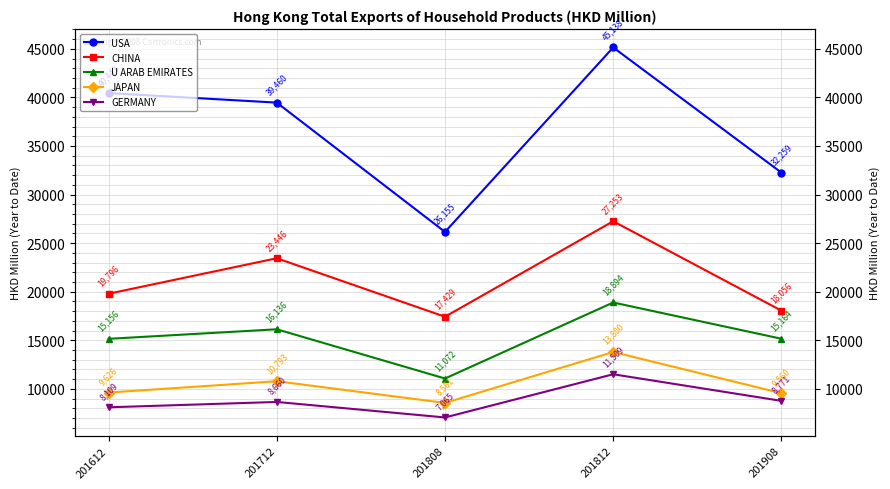

True or false: USA and U ARAB EMIRATES cross at least once.

False